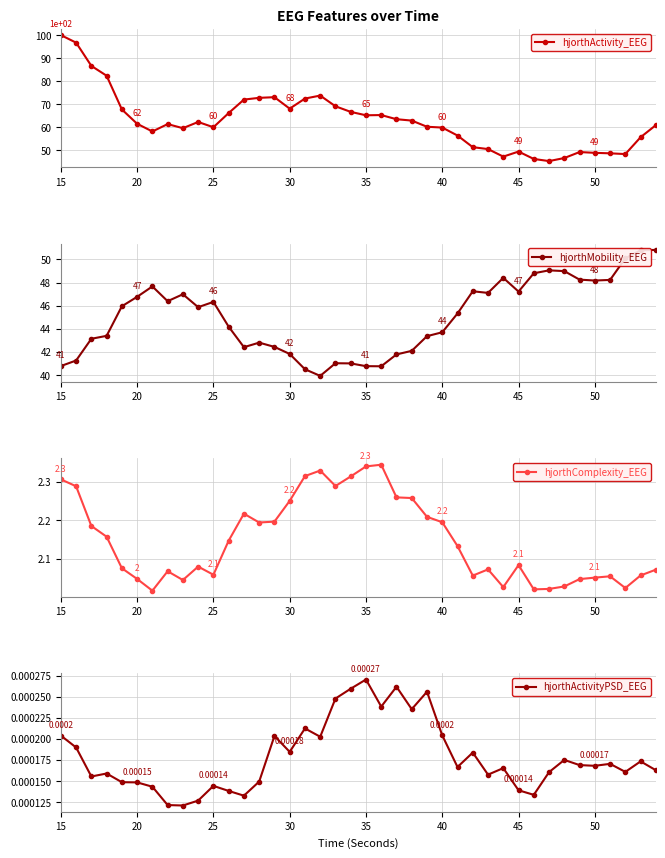

At which label does hjorthActivity_EEG reach its peak?

15